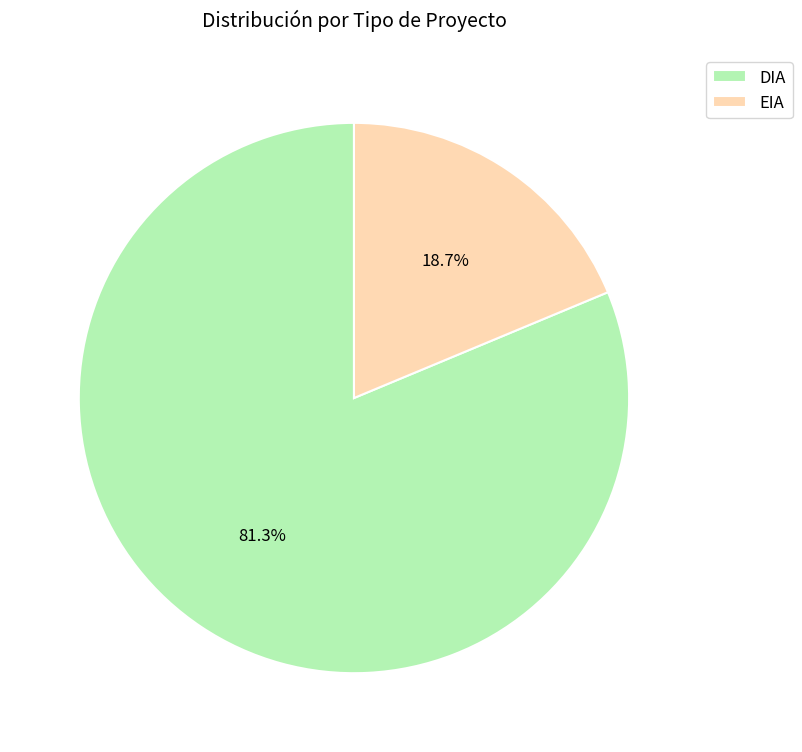

Is there any slice that represents more than half of the pie?

Yes